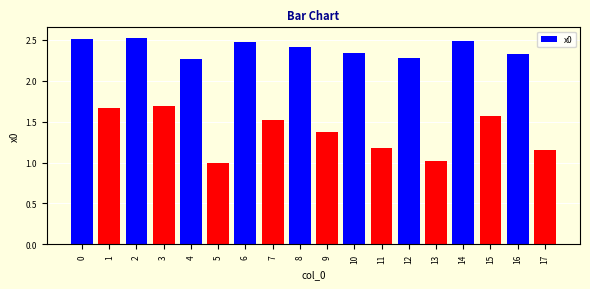

Which has a higher value, 7 or 10?

10